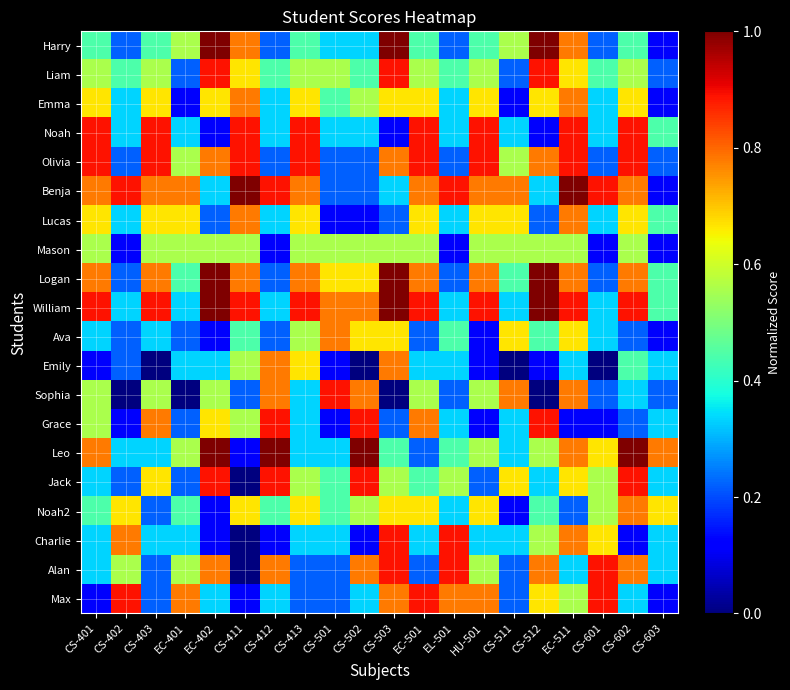

Rank the series by their maximum value, from highest to lowest.

Harry, Benja, Logan, William, Leo, Liam, Noah, Olivia, Sophia, Grace, Jack, Charlie, Alan, Max, Emma, Lucas, Ava, Emily, Noah2, Mason